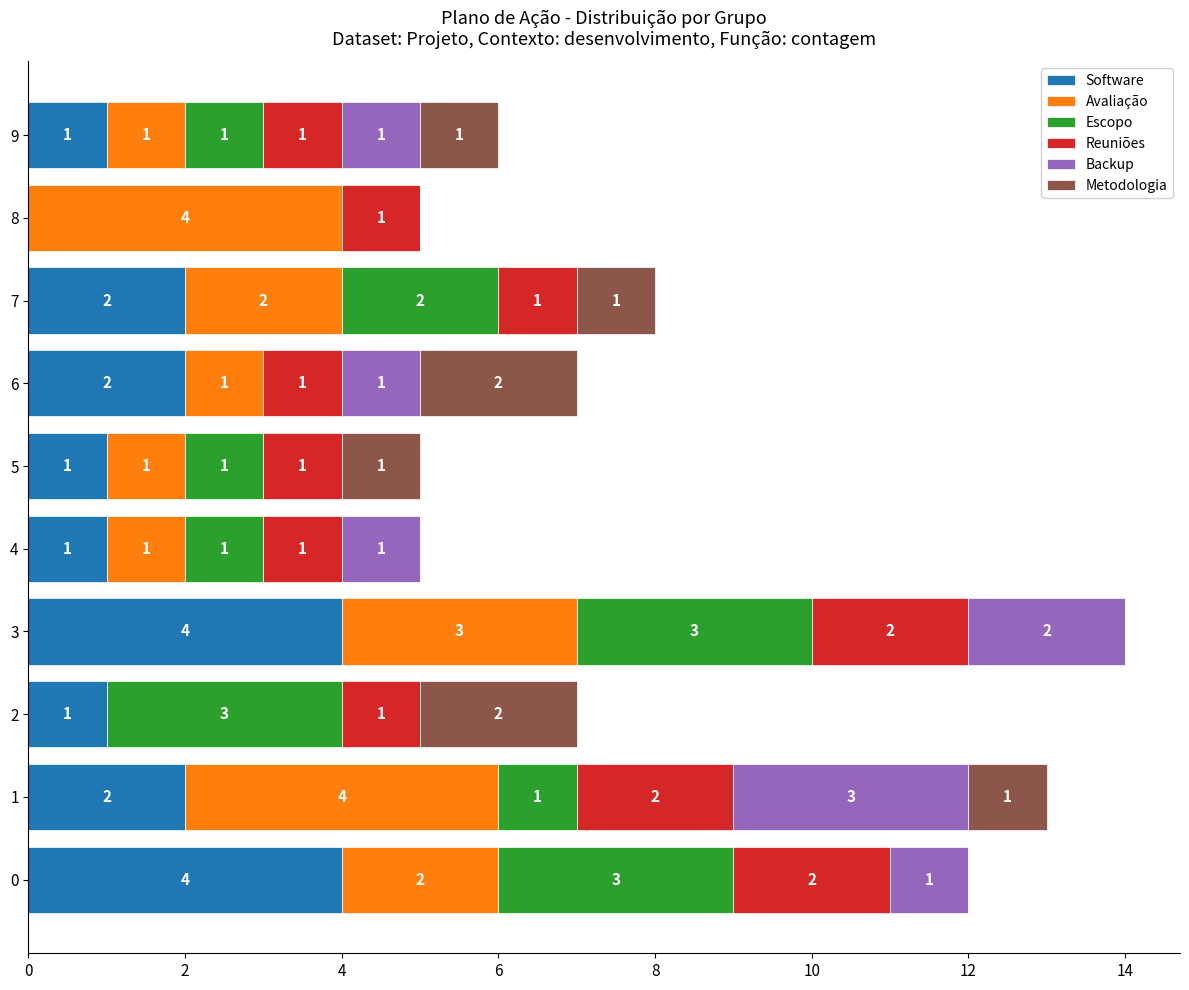

The value of Software at 0 is 4. True or false?

True